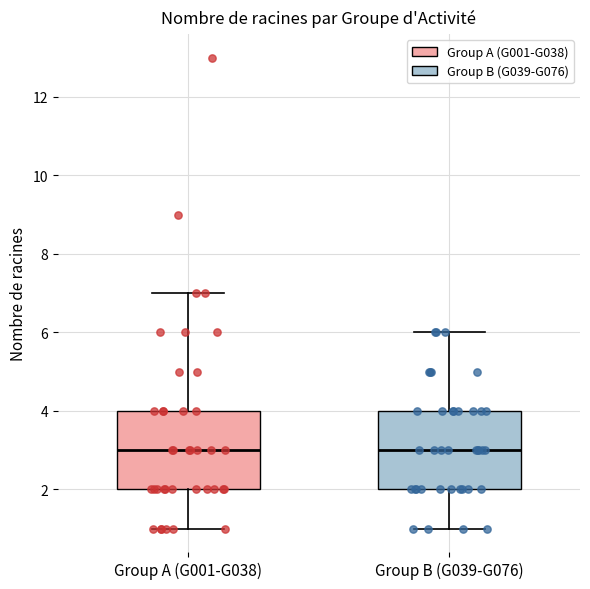

Where does the median line of the box for Group B (G039-G076) sit on the y-axis? The values are not printed on the chart, so give them approximately, as read against the axis.

3